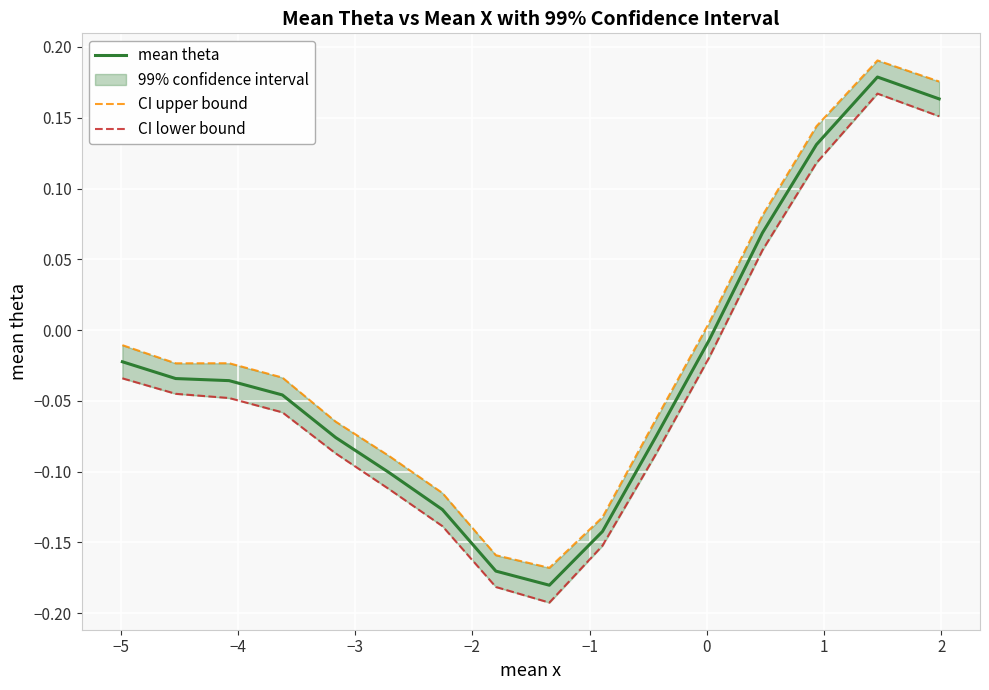

The value of CI upper bound at −2 is -0.1. True or false?

False